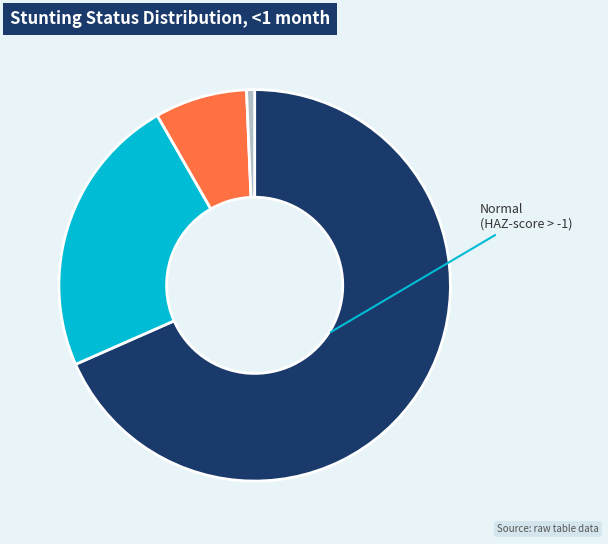

How many slices are in this pie chart?

4